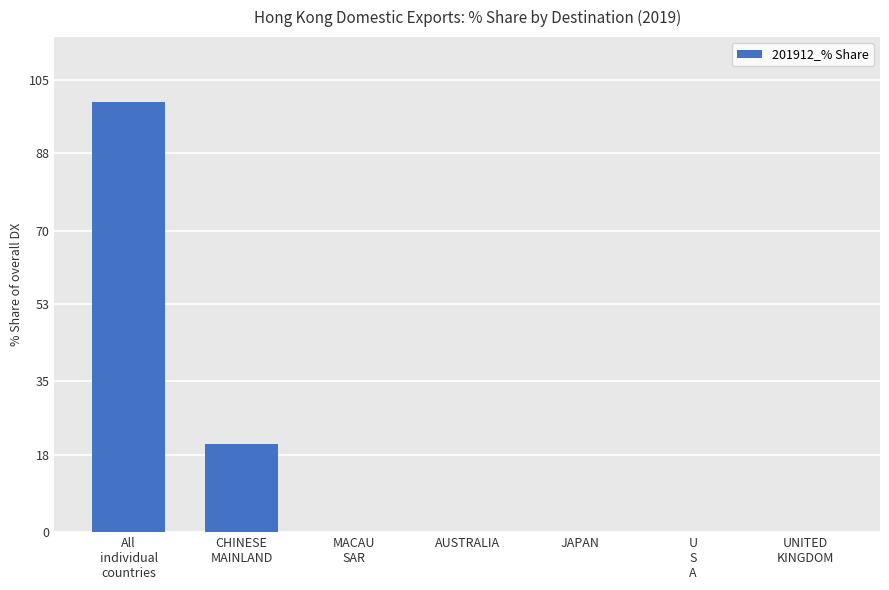

Reading left to right, list all the values displayed in this chart.

All
individual
countries=100.0	CHINESE
MAINLAND=20.4	MACAU
SAR=0.0	AUSTRALIA=0.0	JAPAN=0.0	U
S
A=0.0	UNITED
KINGDOM=0.0